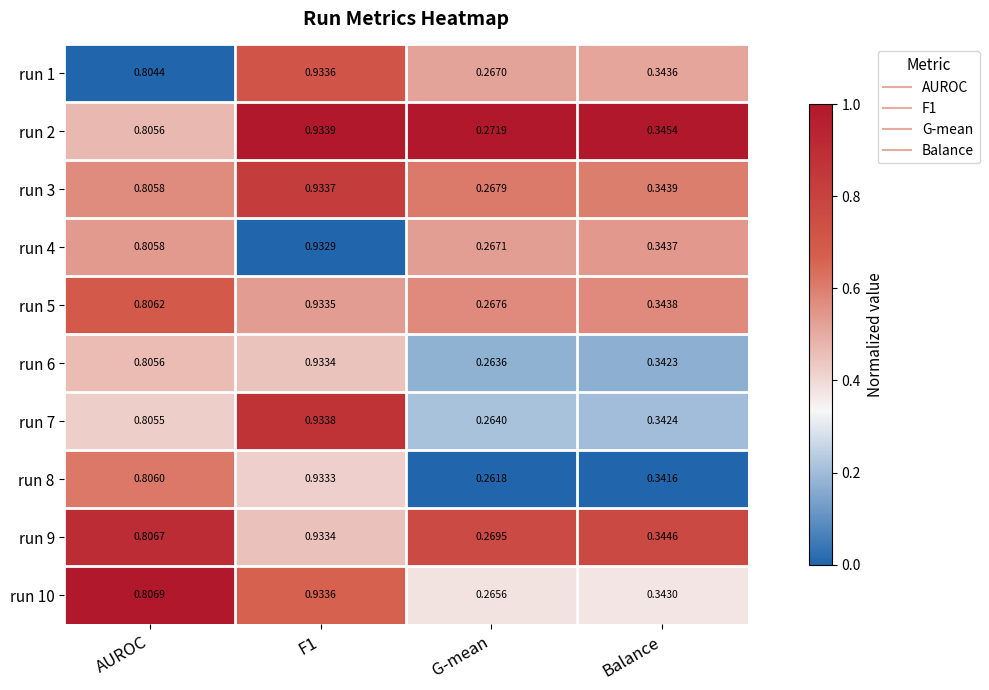

Is the value of run 9 at AUROC greater than the value of run 8 at Balance?

Yes